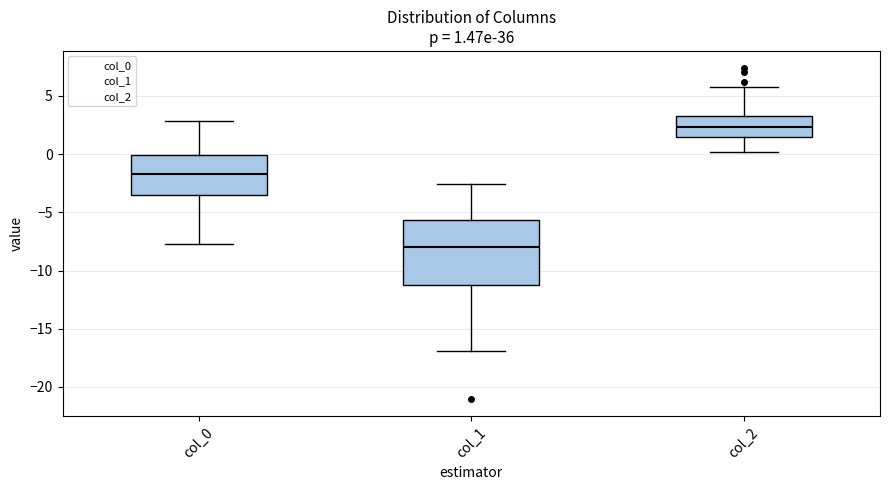

Which box has the highest median line?

col_2